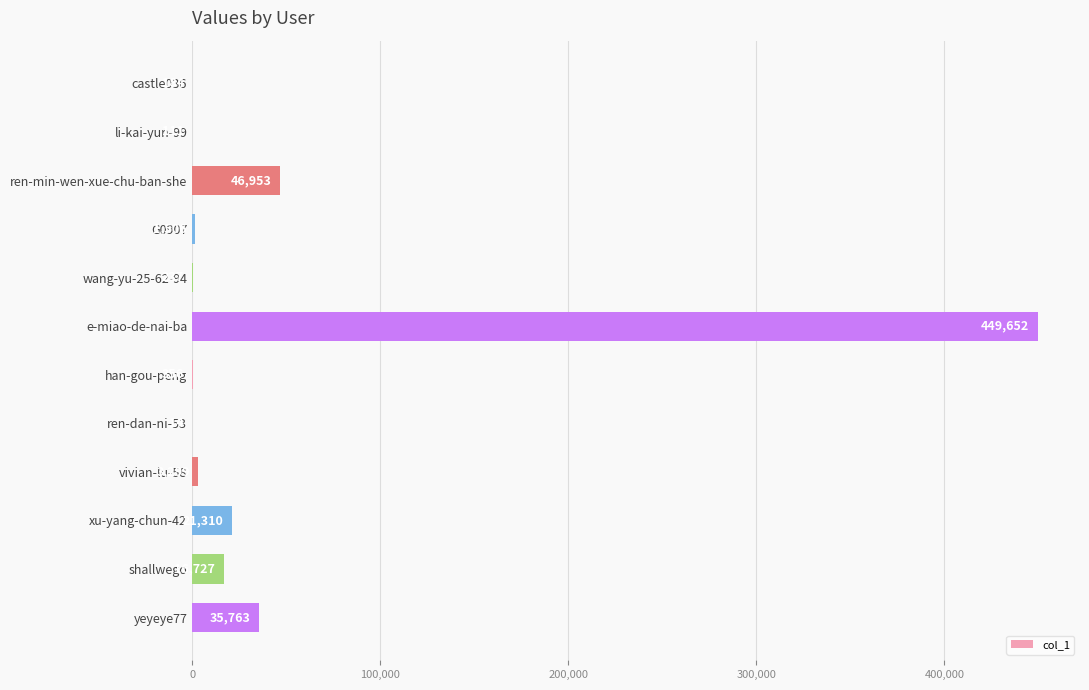

The chart shows a value of 61353 at ren-min-wen-xue-chu-ban-she. True or false?

False